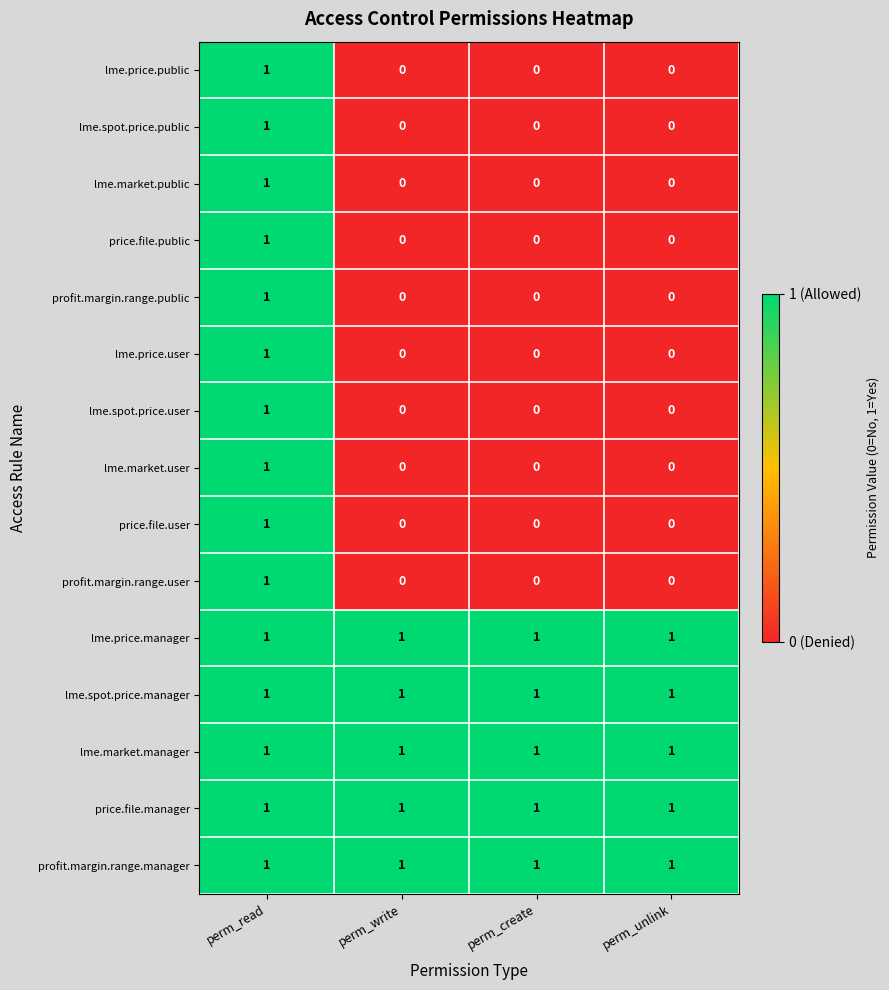

What is the spread (max minus min) of values at perm_write?

1